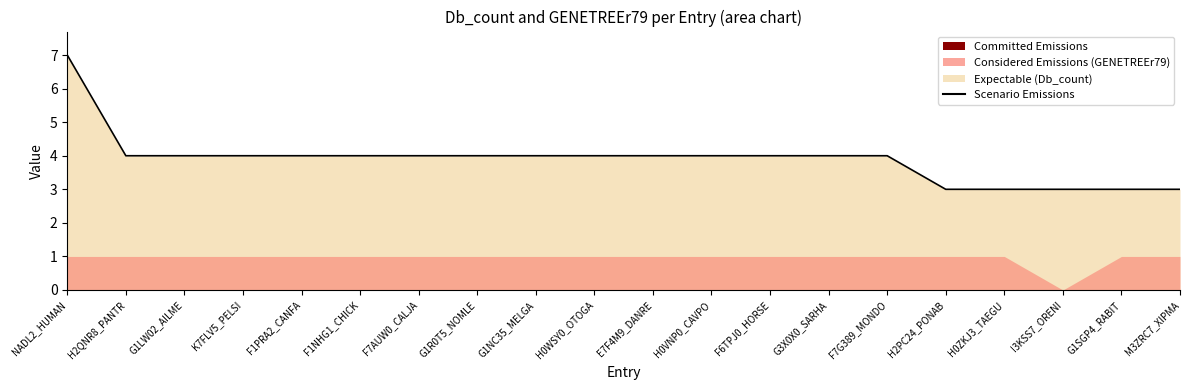

True or false: the data shows 4 at F7AUW0_CALJA.

True